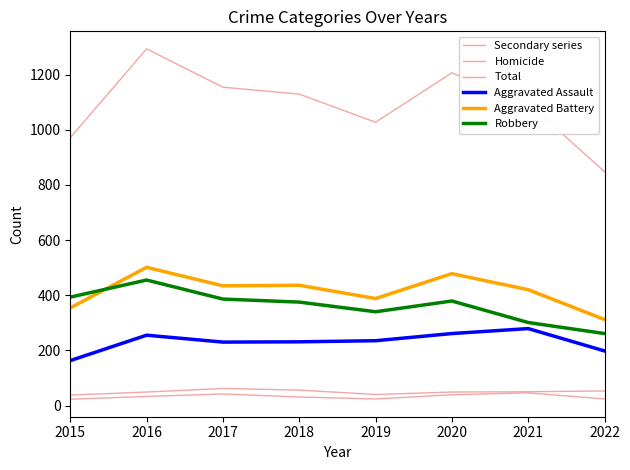

Which has a higher value, 2016 or 2021?

2021